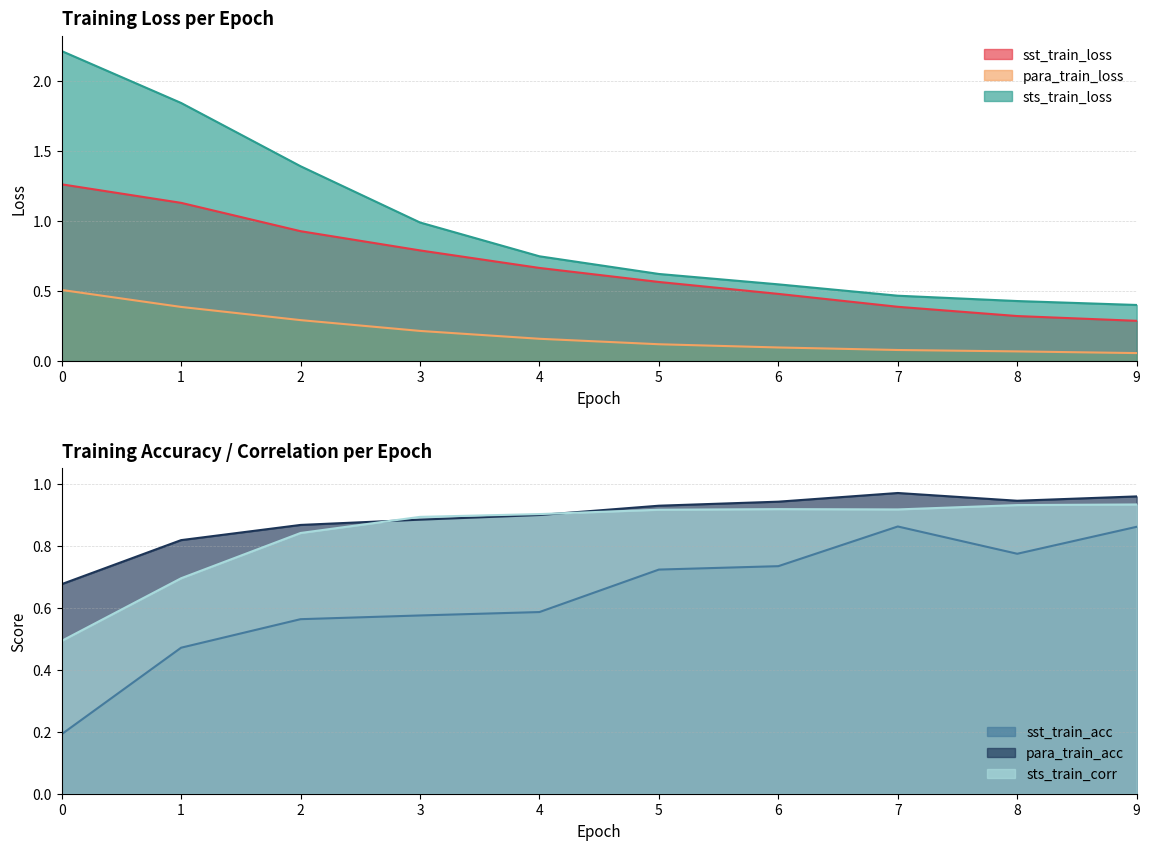

Which series ends up on top after the final intersection of sts_train_loss and sst_train_acc?

sst_train_acc